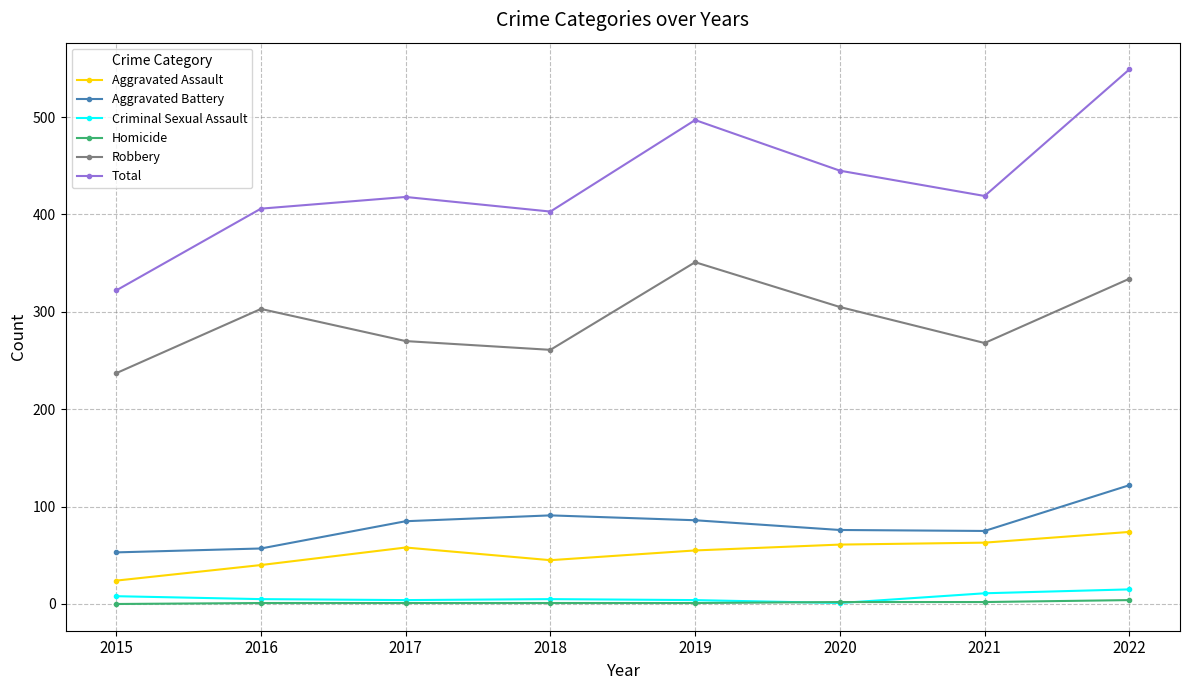

Between 2015 and 2022, which series saw the biggest shift?

Total